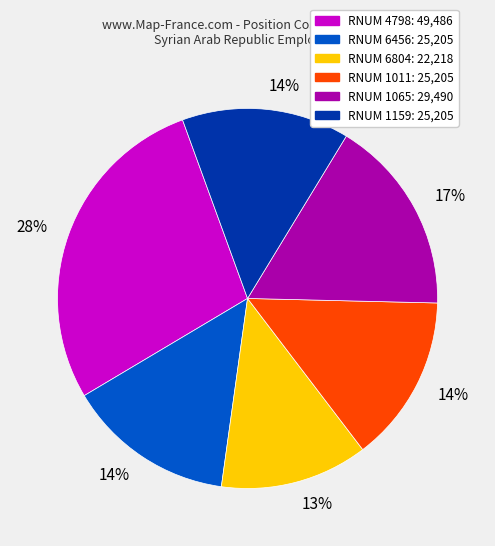

Does any single category account for the majority?

No